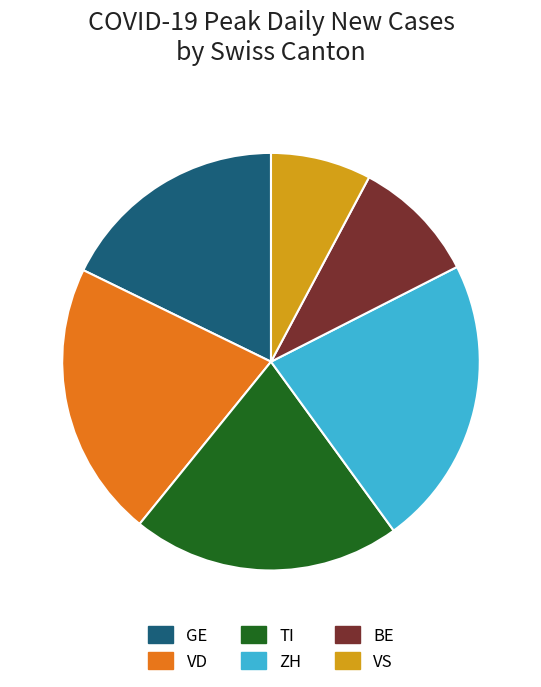

Which category has the biggest portion of the pie?

ZH